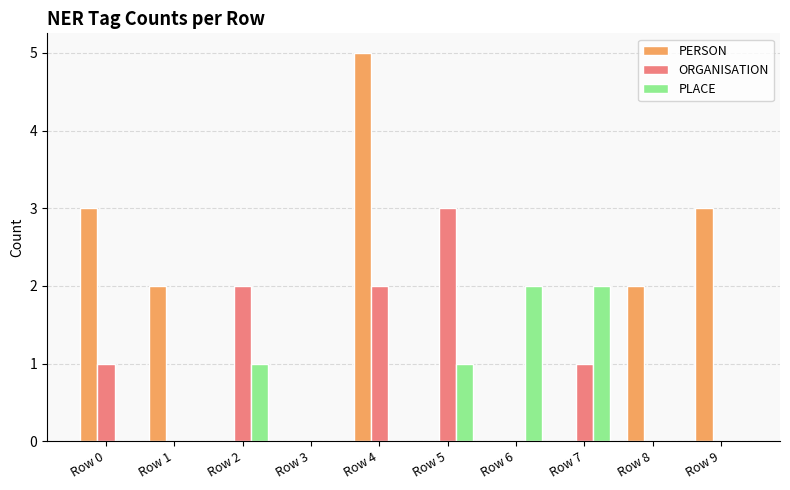

The ORGANISATION series shows 2 at Row 6. True or false?

False